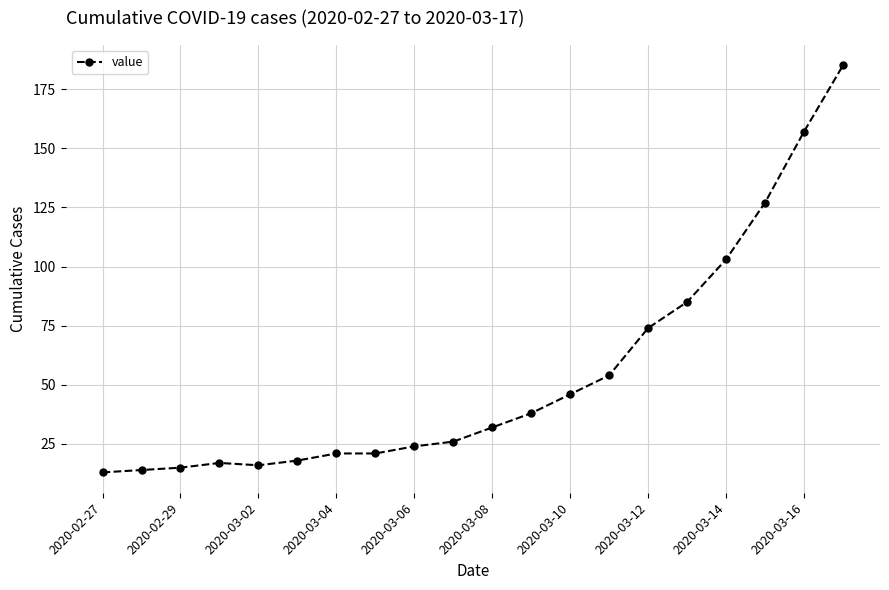

Does the chart display data point markers on the line(s)?

Yes